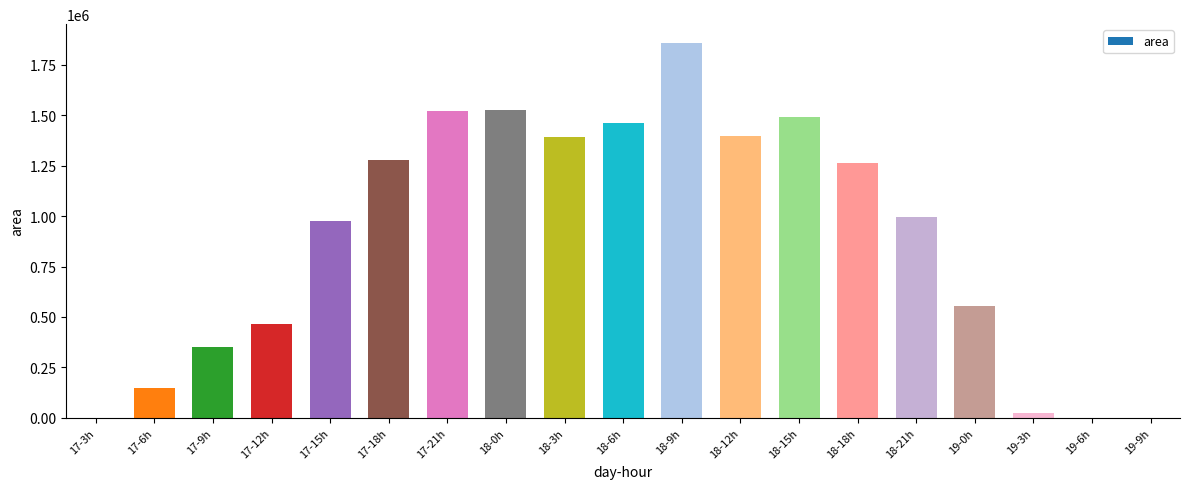

Which has a higher value, 17-9h or 18-9h?

18-9h